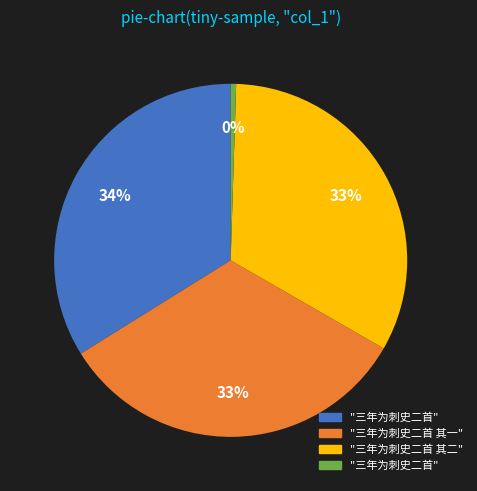

To the nearest percent, what is the average slice percentage?

25%